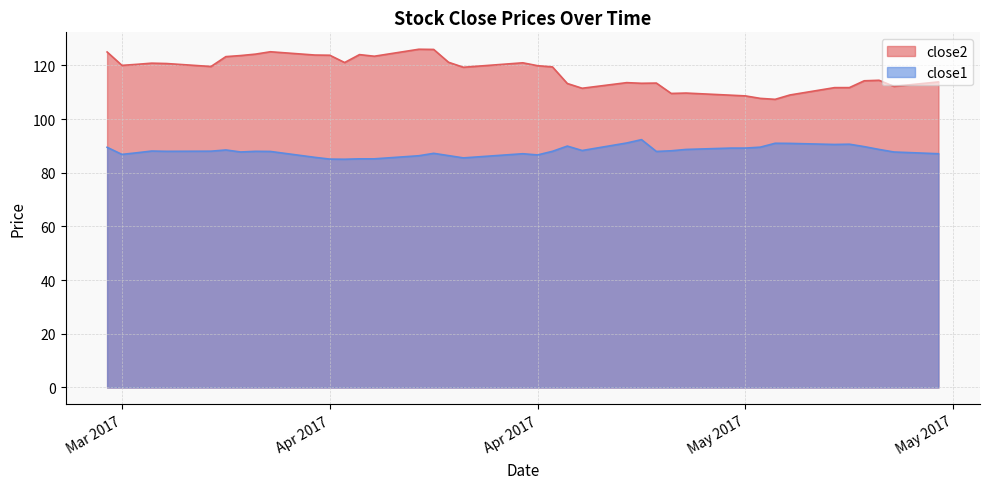

What position from the right is 2017-03-22?

38